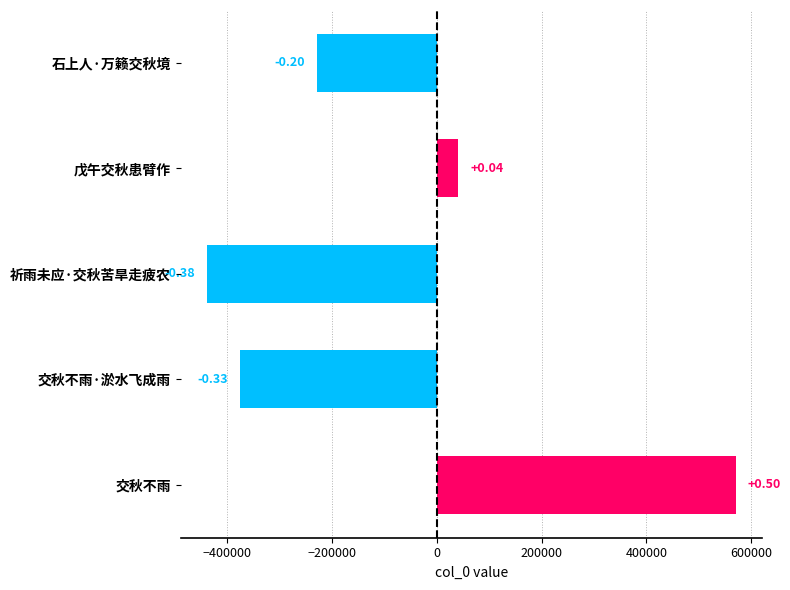

How many data points are less than -229426?

3